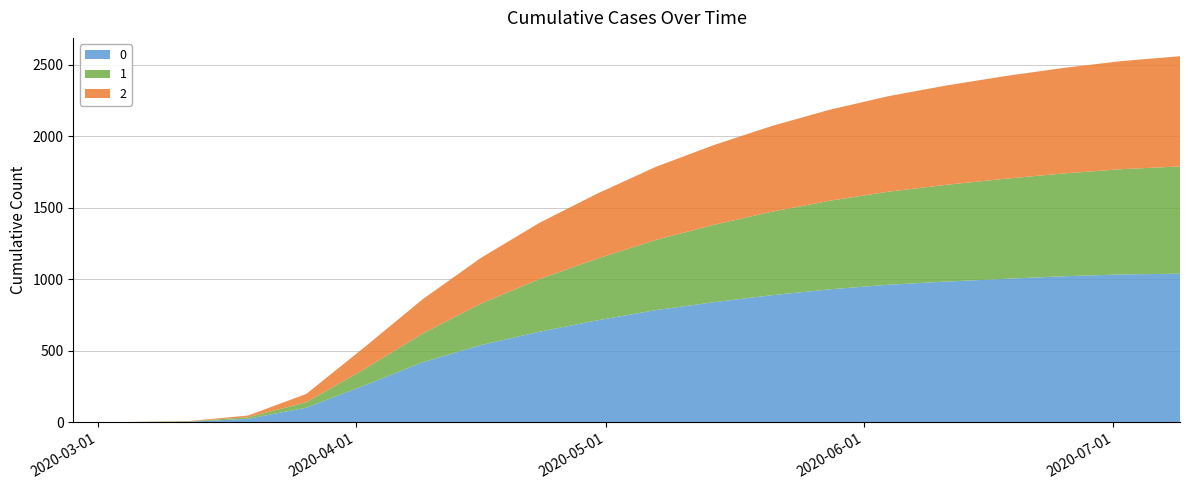

Reading left to right, extract all data points from this chart.

0: 2020-02-27=0	2020-03-05=0	2020-03-12=5	2020-03-19=25	2020-03-26=103	2020-04-02=259	2020-04-09=421	2020-04-16=541	2020-04-23=634	2020-04-30=714	2020-05-07=785	2020-05-14=841	2020-05-21=890	2020-05-28=931	2020-06-04=963	2020-06-11=985	2020-06-18=1004	2020-06-25=1022	2020-07-02=1035	2020-07-09=1040
1: 2020-02-27=0	2020-03-05=2	2020-03-12=3	2020-03-19=11	2020-03-26=38	2020-04-02=114	2020-04-09=201	2020-04-16=290	2020-04-23=368	2020-04-30=432	2020-05-07=491	2020-05-14=541	2020-05-21=584	2020-05-28=620	2020-06-04=651	2020-06-11=677	2020-06-18=700	2020-06-25=719	2020-07-02=736	2020-07-09=750
2: 2020-02-27=0	2020-03-05=1	2020-03-12=2	2020-03-19=12	2020-03-26=58	2020-04-02=153	2020-04-09=240	2020-04-16=320	2020-04-23=393	2020-04-30=455	2020-05-07=511	2020-05-14=558	2020-05-21=600	2020-05-28=637	2020-06-04=668	2020-06-11=695	2020-06-18=718	2020-06-25=738	2020-07-02=756	2020-07-09=771